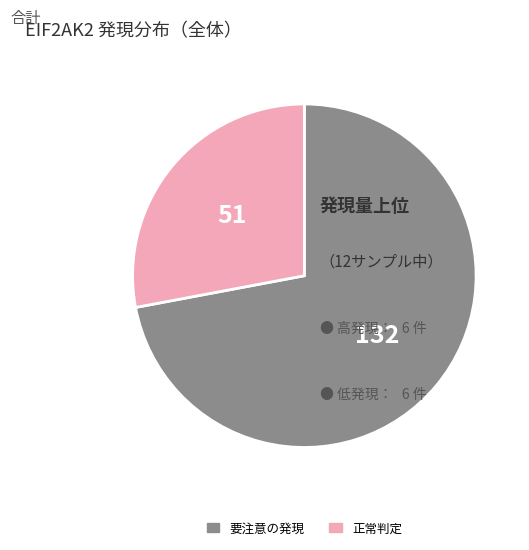

Is the sum of 正常判定 and 要注意の発現 greater than half?

Yes